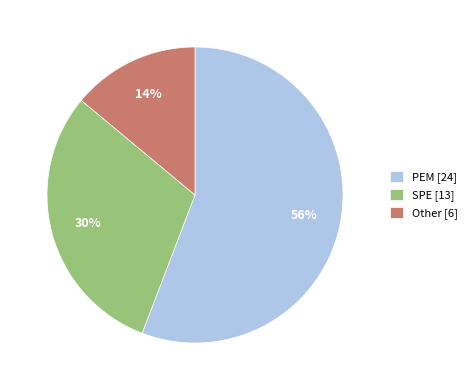

Does any single category account for the majority?

Yes